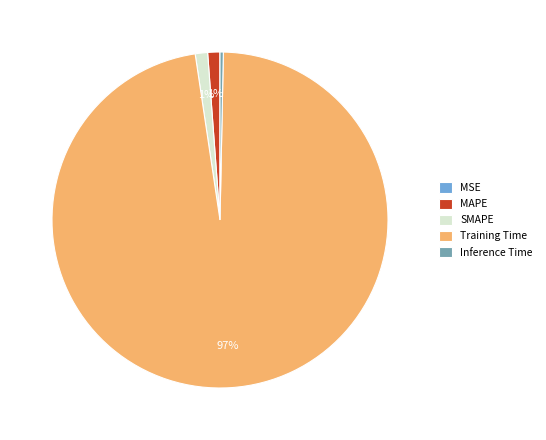

Is it true that Training Time is 97% of the pie?

True